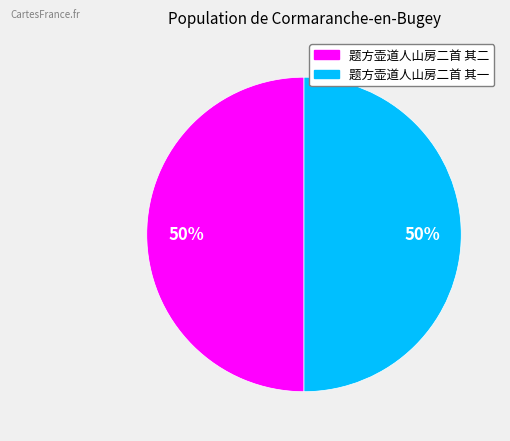

How many slices are in this pie chart?

2